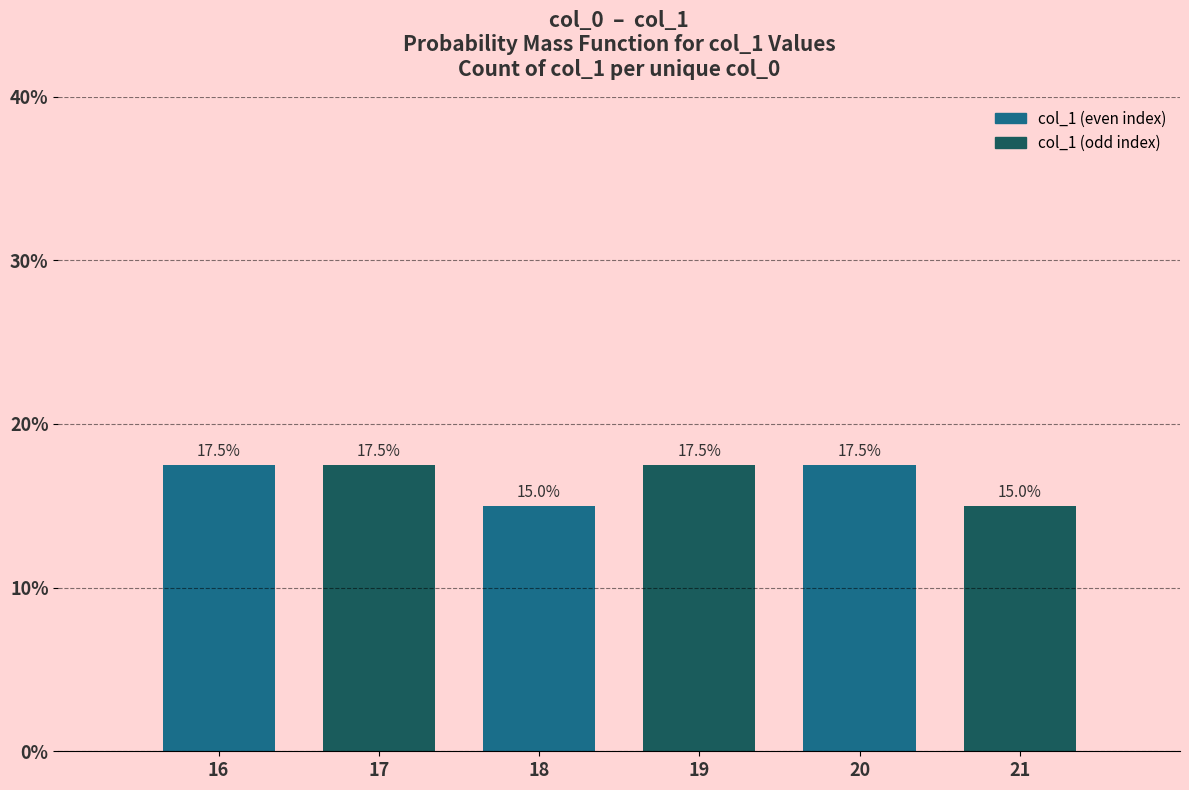

What is the sum of the values at 19 and 21?

32.5